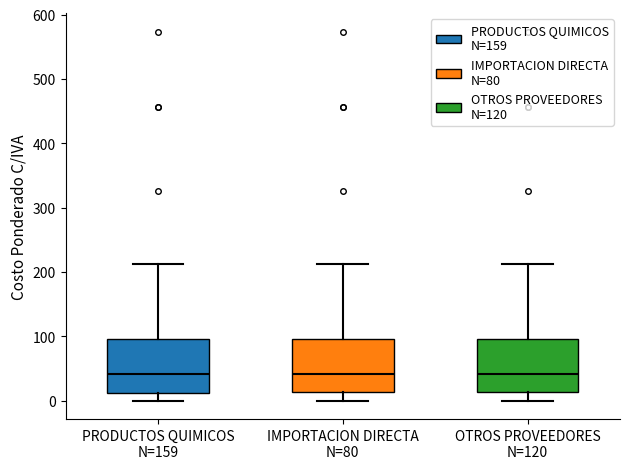

Reading left to right, transcribe this box plot: for each box, give where its median line is, the range the box spans, and where its two whiskers end, as read against the y-axis. The values are not printed on the chart, so give them approximately, as read against the axis.

PRODUCTOS QUIMICOS N=159: median 40, box 10 to 100, whiskers 0 to 210
IMPORTACION DIRECTA N=80: median 40, box 10 to 100, whiskers 0 to 210
OTROS PROVEEDORES N=120: median 40, box 10 to 100, whiskers 0 to 210